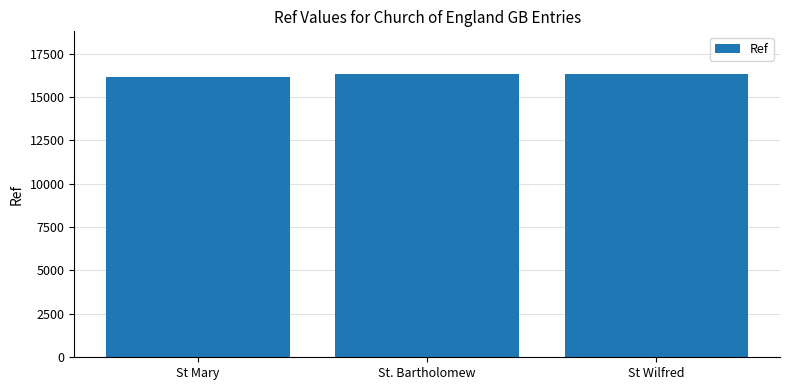

What is the difference between the values at St Mary and St Wilfred?

160